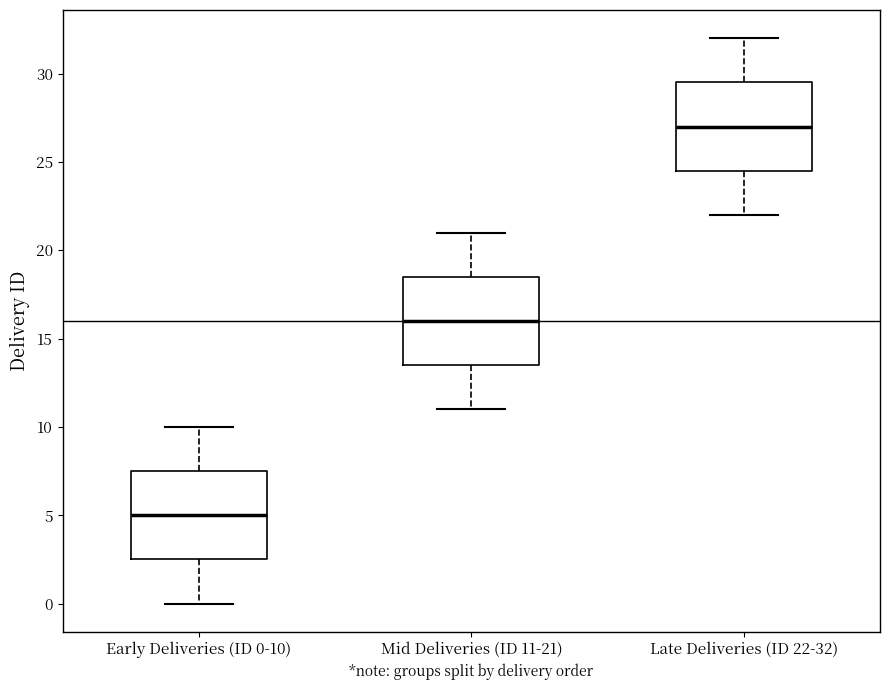

Where is the upper edge of the box for Late Deliveries (ID 22-32) on the y-axis? The values are not printed on the chart, so give them approximately, as read against the axis.

29.5